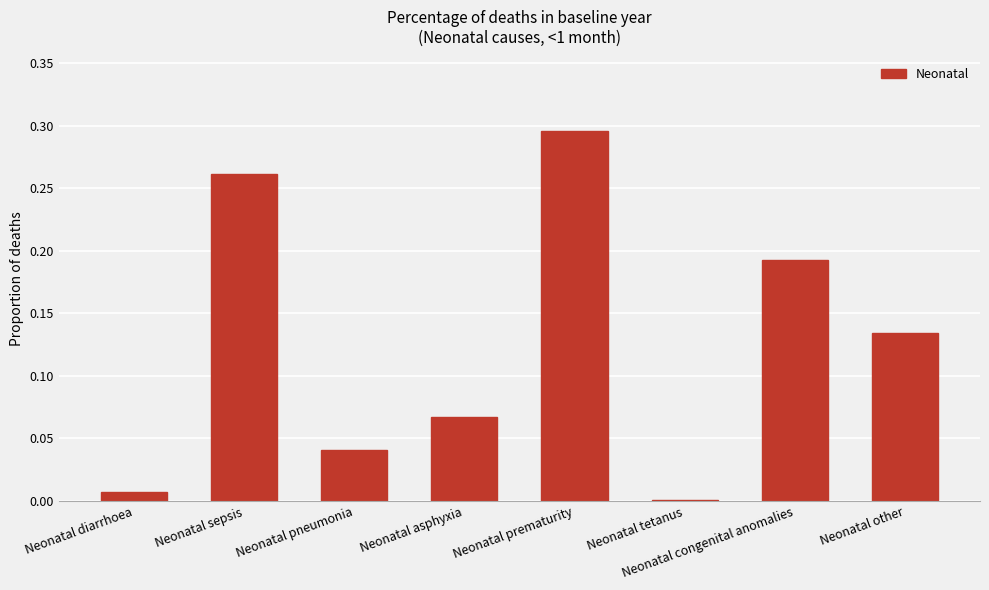

The value at Neonatal pneumonia is 0.1. True or false?

False